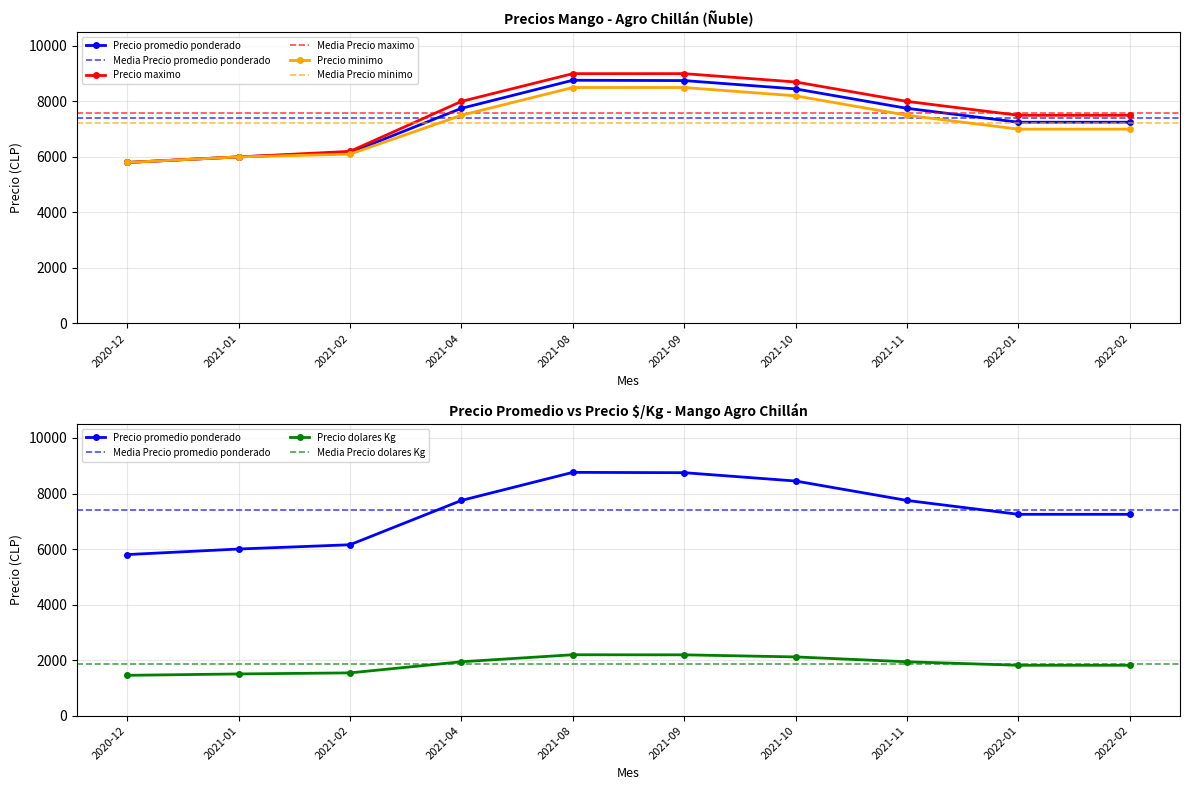

The value of Precio maximo at 2020-12 is 1470. True or false?

False